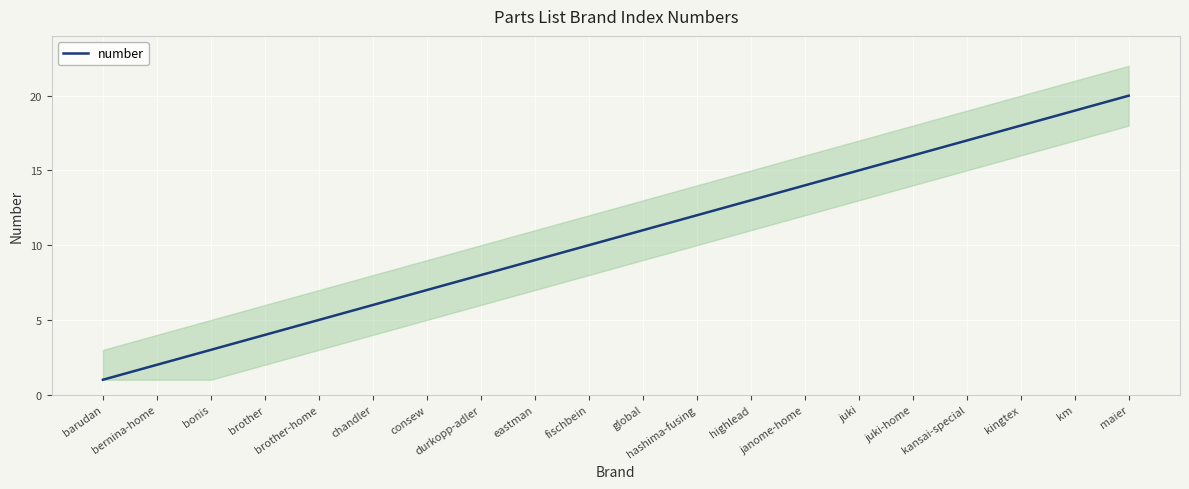

How many lines are shown in the chart?

1